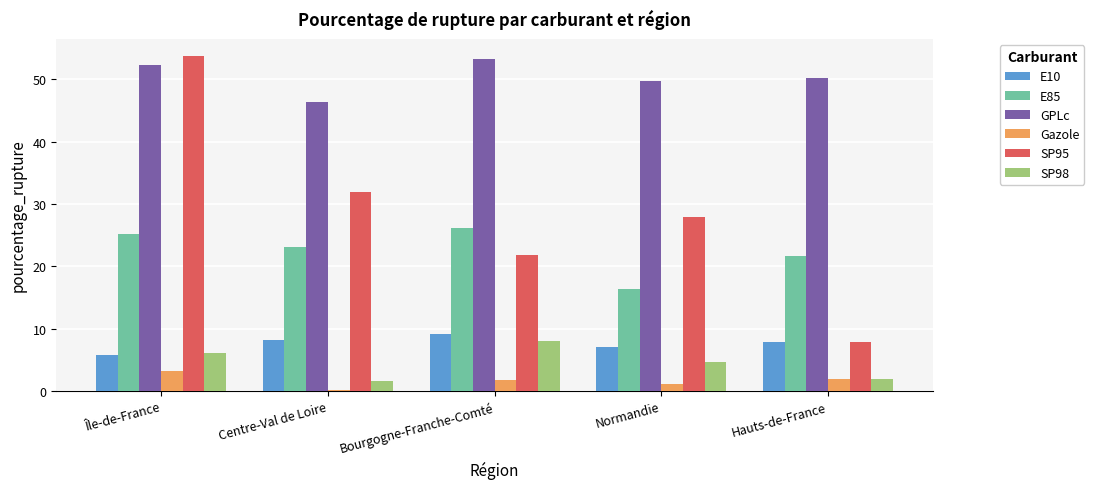

The SP98 series shows 2.4 at Normandie. True or false?

False